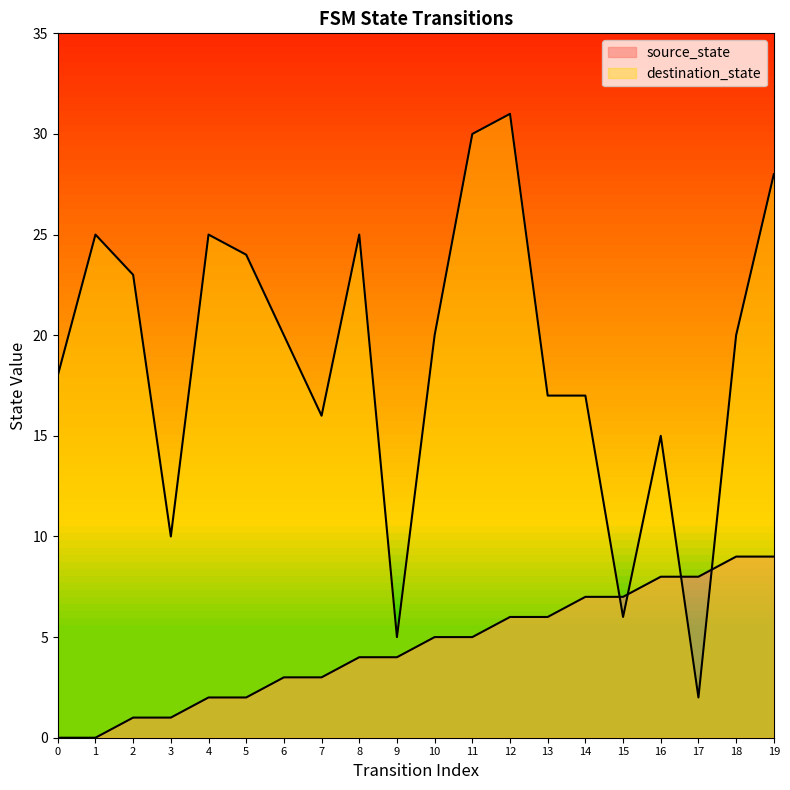

What is the spread (max minus min) of values at 5?

22